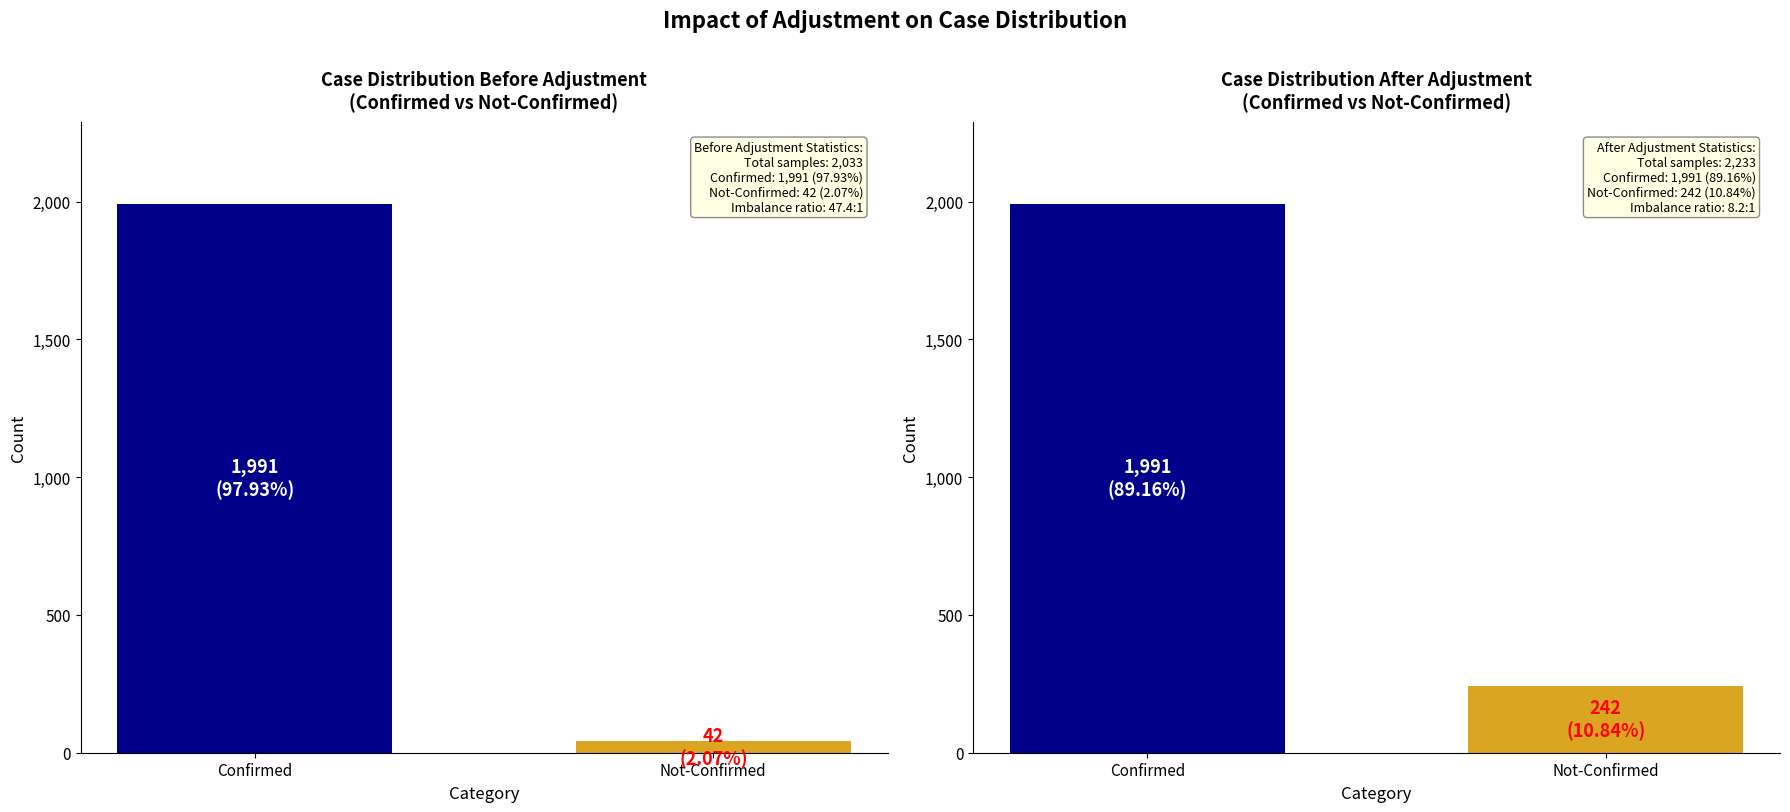

What is the maximum value shown in the chart?

1991